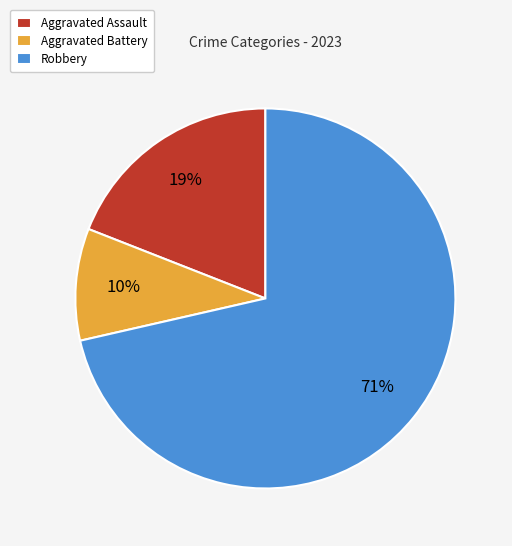

To the nearest percent, what is the combined percentage of Robbery and Aggravated Battery?

81%